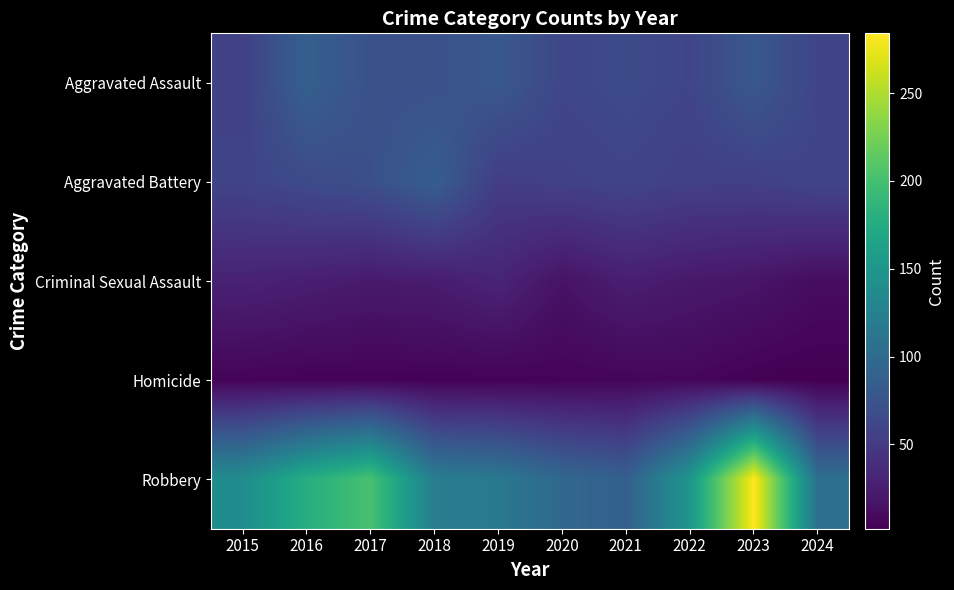

Reading left to right, list all the values displayed in this chart.

Aggravated Assault: 2015=56	2016=88	2017=72	2018=72	2019=80	2020=62	2021=66	2022=61	2023=79	2024=60
Aggravated Battery: 2015=60	2016=66	2017=71	2018=86	2019=53	2020=57	2021=60	2022=56	2023=56	2024=61
Criminal Sexual Assault: 2015=29	2016=26	2017=22	2018=24	2019=31	2020=16	2021=26	2022=21	2023=18	2024=11
Homicide: 2015=5	2016=4	2017=4	2018=4	2019=4	2020=5	2021=6	2022=7	2023=3	2024=2
Robbery: 2015=139	2016=178	2017=202	2018=121	2019=116	2020=97	2021=88	2022=151	2023=284	2024=105